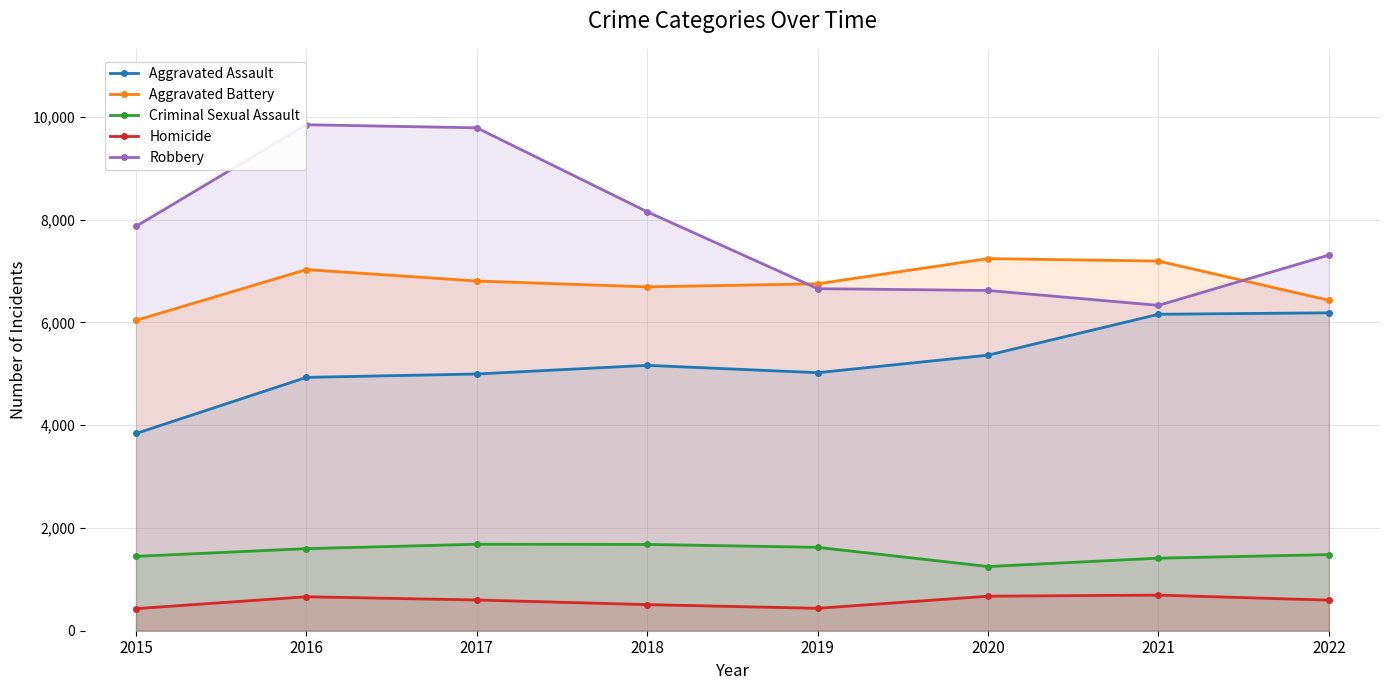

Is the value of Aggravated Battery at 2020 greater than the value of Criminal Sexual Assault at 2021?

Yes